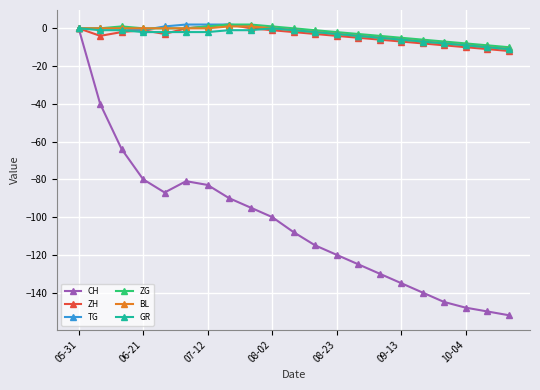

Which series has the largest range (max minus min)?

CH